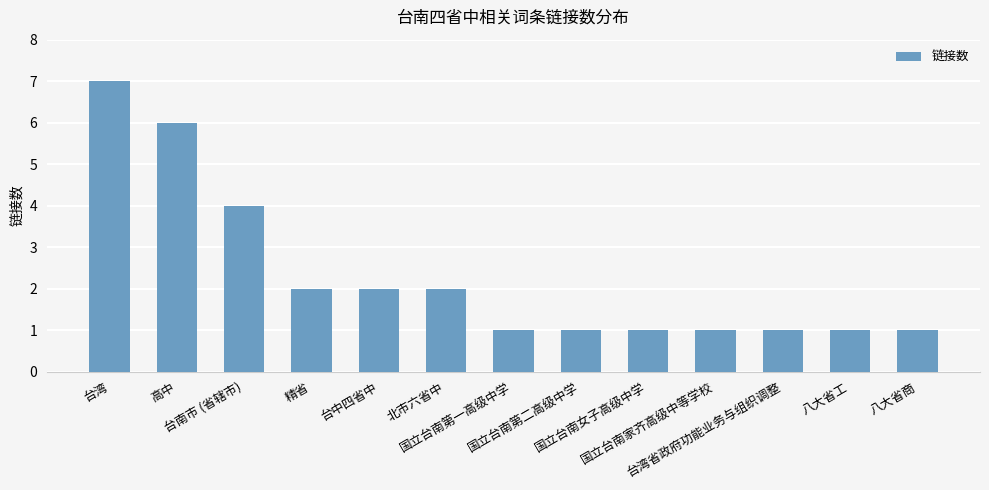

Reading left to right, extract all data points from this chart.

台湾=7	高中=6	台南市 (省辖市)=4	精省=2	台中四省中=2	北市六省中=2	国立台南第一高级中学=1	国立台南第二高级中学=1	国立台南女子高级中学=1	国立台南家齐高级中等学校=1	台湾省政府功能业务与组织调整=1	八大省工=1	八大省商=1